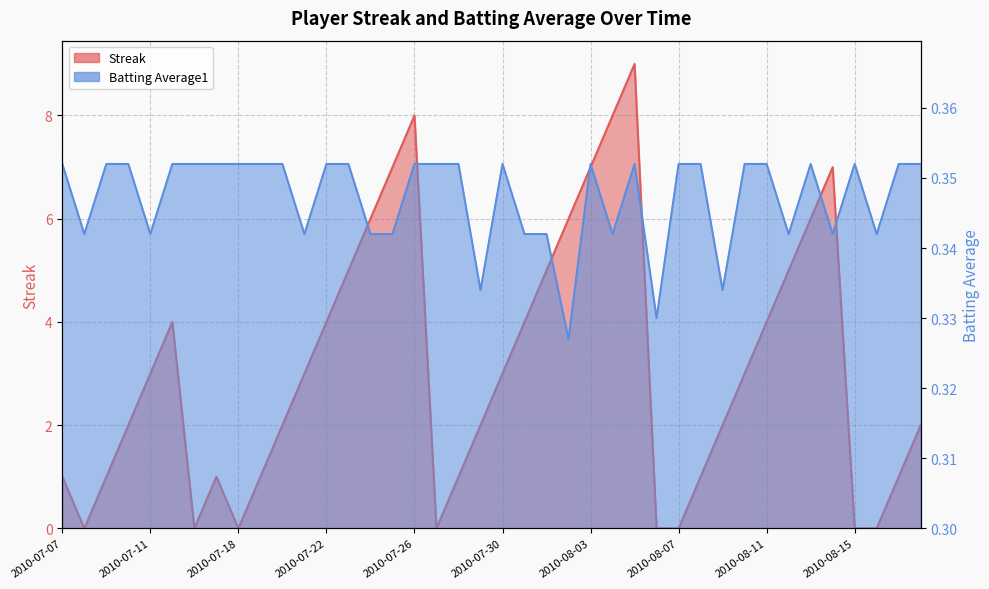

Reading left to right, extract all data points from this chart.

Streak: 2010-07-07=1.0	2010-07-08=0.0	2010-07-09=1.0	2010-07-10=2.0	2010-07-11=3.0	2010-07-15=4.0	2010-07-16=0.0	2010-07-17=1.0	2010-07-18=0.0	2010-07-19=1.0	2010-07-20=2.0	2010-07-21=3.0	2010-07-22=4.0	2010-07-23=5.0	2010-07-24=6.0	2010-07-25=7.0	2010-07-26=8.0	2010-07-27=0.0	2010-07-28=1.0	2010-07-29=2.0	2010-07-30=3.0	2010-07-31=4.0	2010-08-01=5.0	2010-08-02=6.0	2010-08-03=7.0	2010-08-04=8.0	2010-08-05=9.0	2010-08-06=0.0	2010-08-07=0.0	2010-08-08=1.0	2010-08-09=2.0	2010-08-10=3.0	2010-08-11=4.0	2010-08-12=5.0	2010-08-13=6.0	2010-08-14=7.0	2010-08-15=0.0	2010-08-16=0.0	2010-08-17=1.0	2010-08-18=2.0
Batting Average1: 2010-07-07=0.4	2010-07-08=0.3	2010-07-09=0.4	2010-07-10=0.4	2010-07-11=0.3	2010-07-15=0.4	2010-07-16=0.4	2010-07-17=0.4	2010-07-18=0.4	2010-07-19=0.4	2010-07-20=0.4	2010-07-21=0.3	2010-07-22=0.4	2010-07-23=0.4	2010-07-24=0.3	2010-07-25=0.3	2010-07-26=0.4	2010-07-27=0.4	2010-07-28=0.4	2010-07-29=0.3	2010-07-30=0.4	2010-07-31=0.3	2010-08-01=0.3	2010-08-02=0.3	2010-08-03=0.4	2010-08-04=0.3	2010-08-05=0.4	2010-08-06=0.3	2010-08-07=0.4	2010-08-08=0.4	2010-08-09=0.3	2010-08-10=0.4	2010-08-11=0.4	2010-08-12=0.3	2010-08-13=0.4	2010-08-14=0.3	2010-08-15=0.4	2010-08-16=0.3	2010-08-17=0.4	2010-08-18=0.4